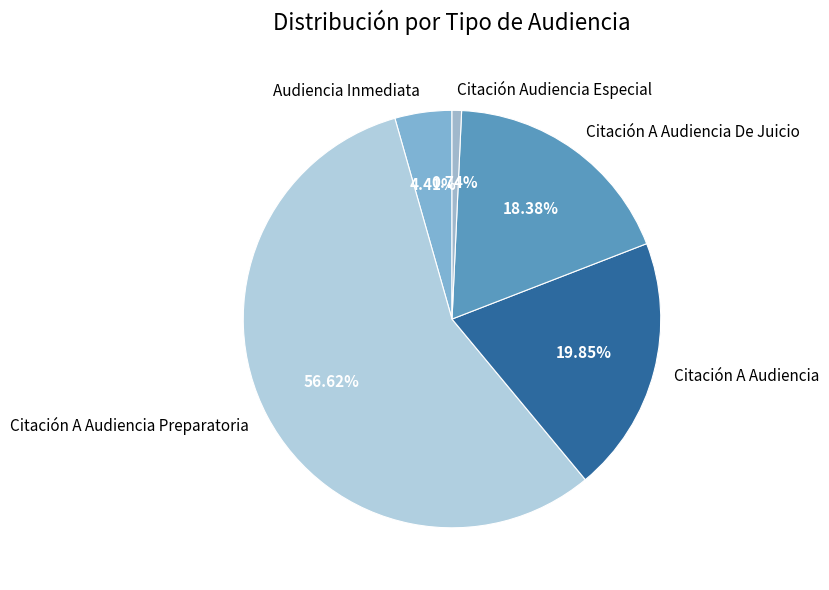

Rank the categories by value from lowest to highest.

Citación Audiencia Especial, Audiencia Inmediata, Citación A Audiencia De Juicio, Citación A Audiencia, Citación A Audiencia Preparatoria